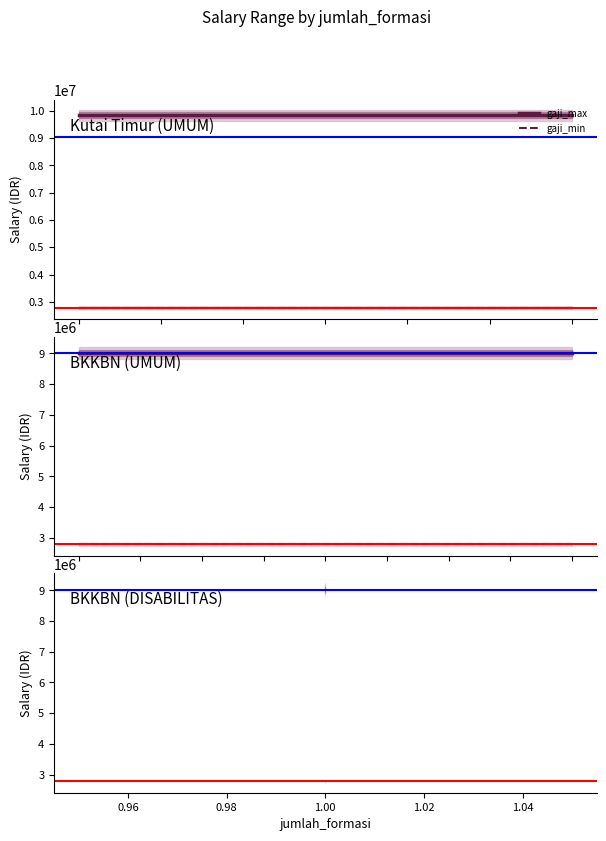

What is the difference between the highest and lowest values at 0.94?

6238748